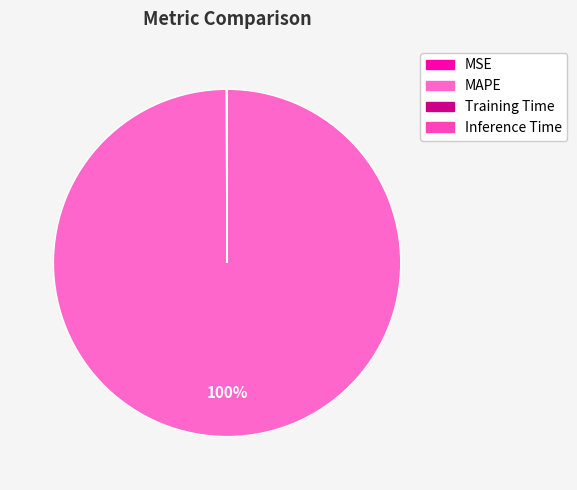

What is the change in value from MSE to Training Time?

-0.1